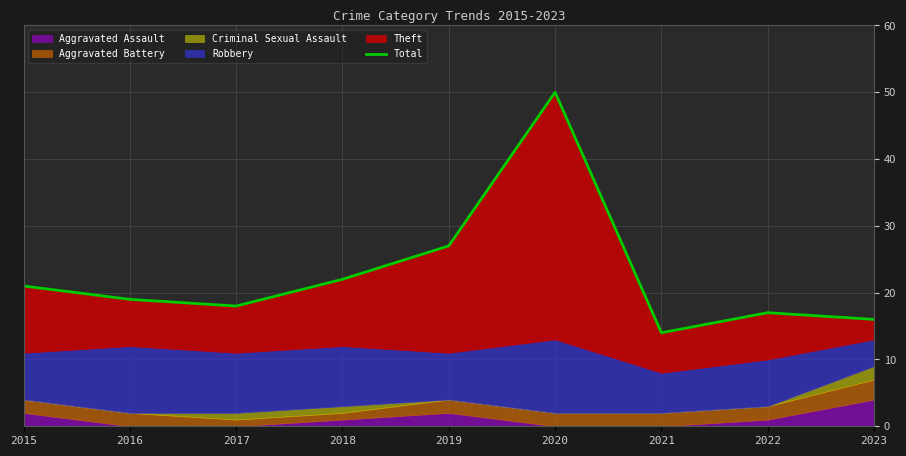

Reading left to right, extract all data points from this chart.

21	19	18	22	27	50	14	17	16